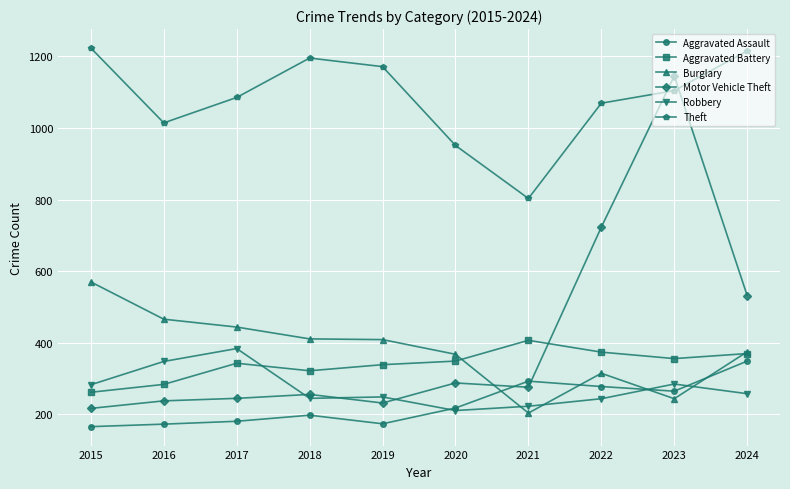

The Burglary series shows 173 at 2018. True or false?

False